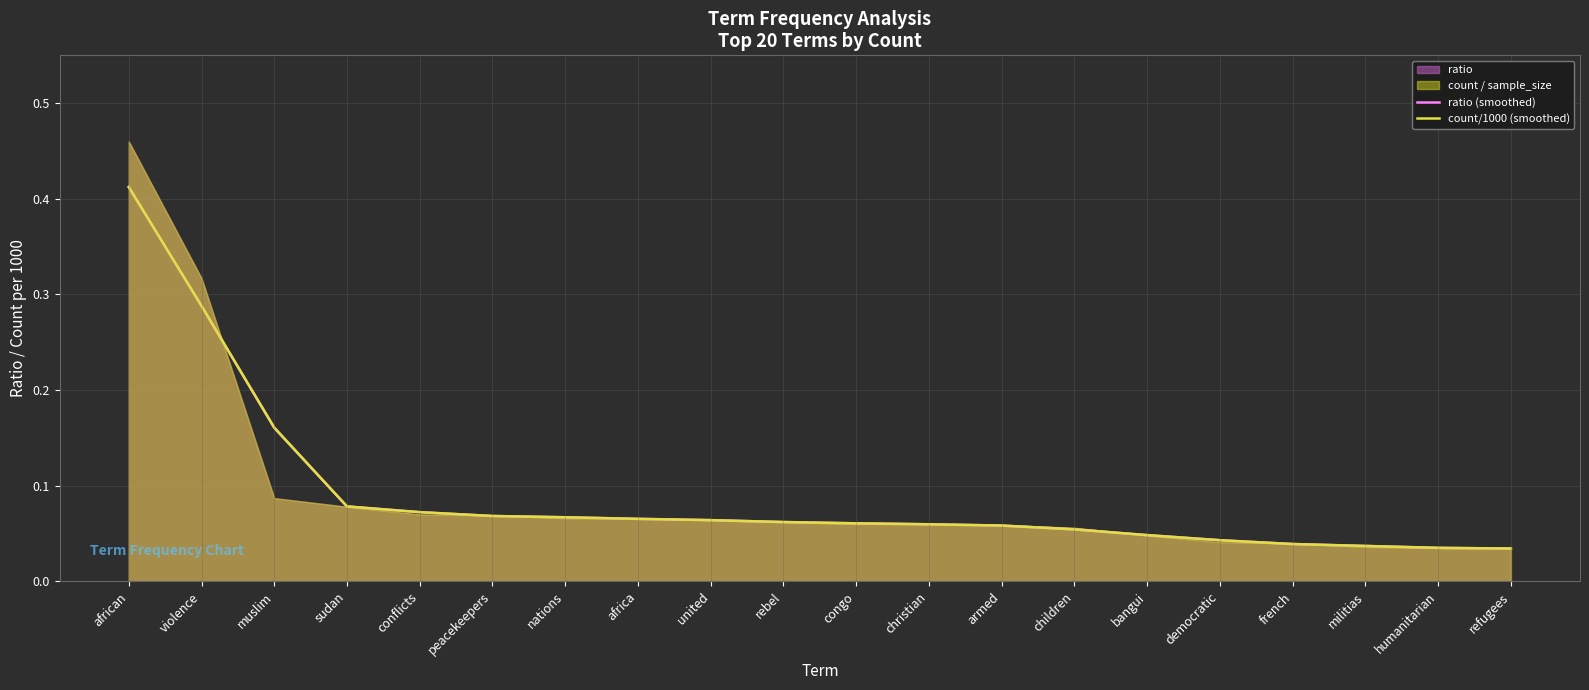

At which label does ratio (smoothed) reach its minimum?

refugees